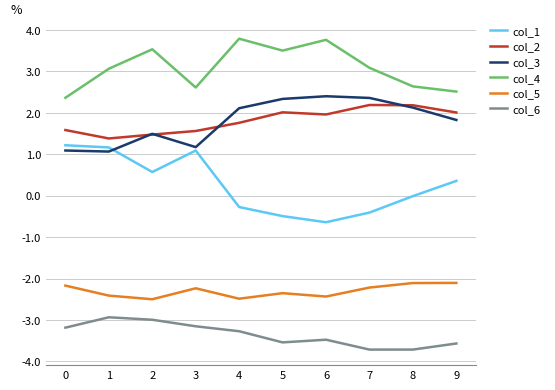

Is the value of col_4 at 6 greater than the value of col_5 at 3?

Yes